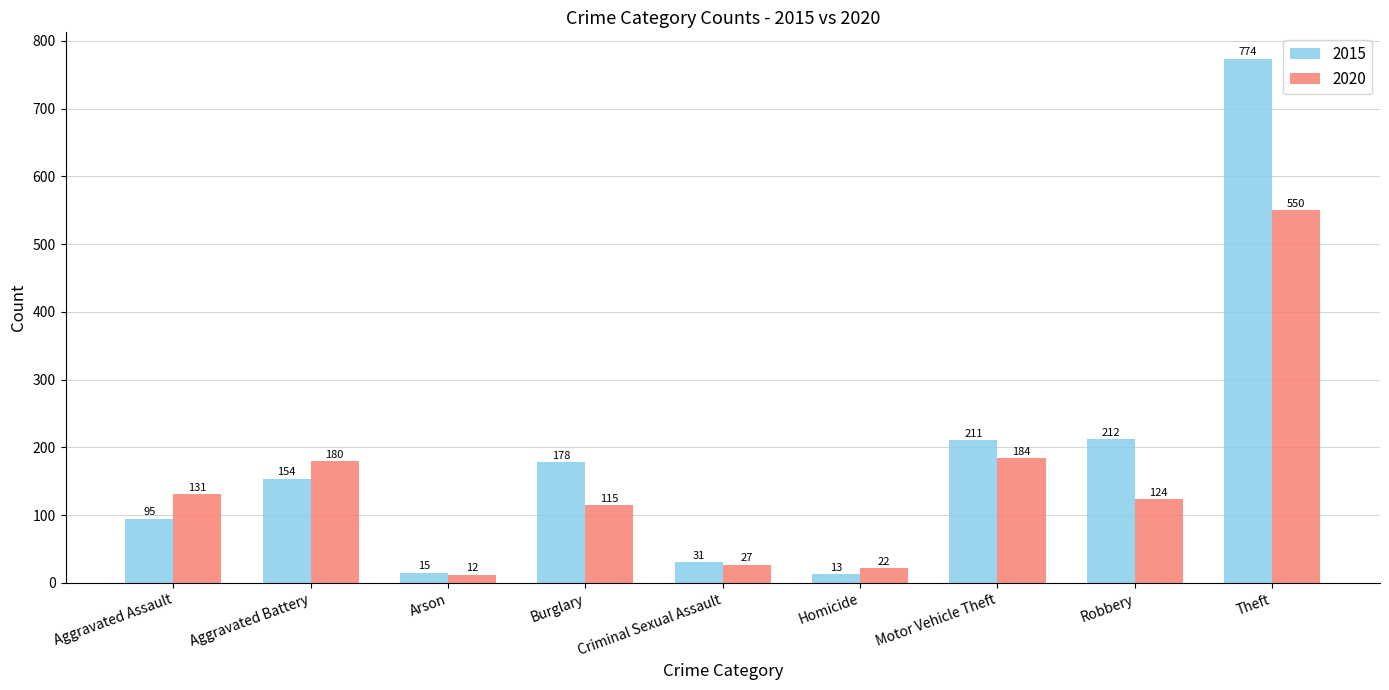

Count the number of categories in the chart.

9